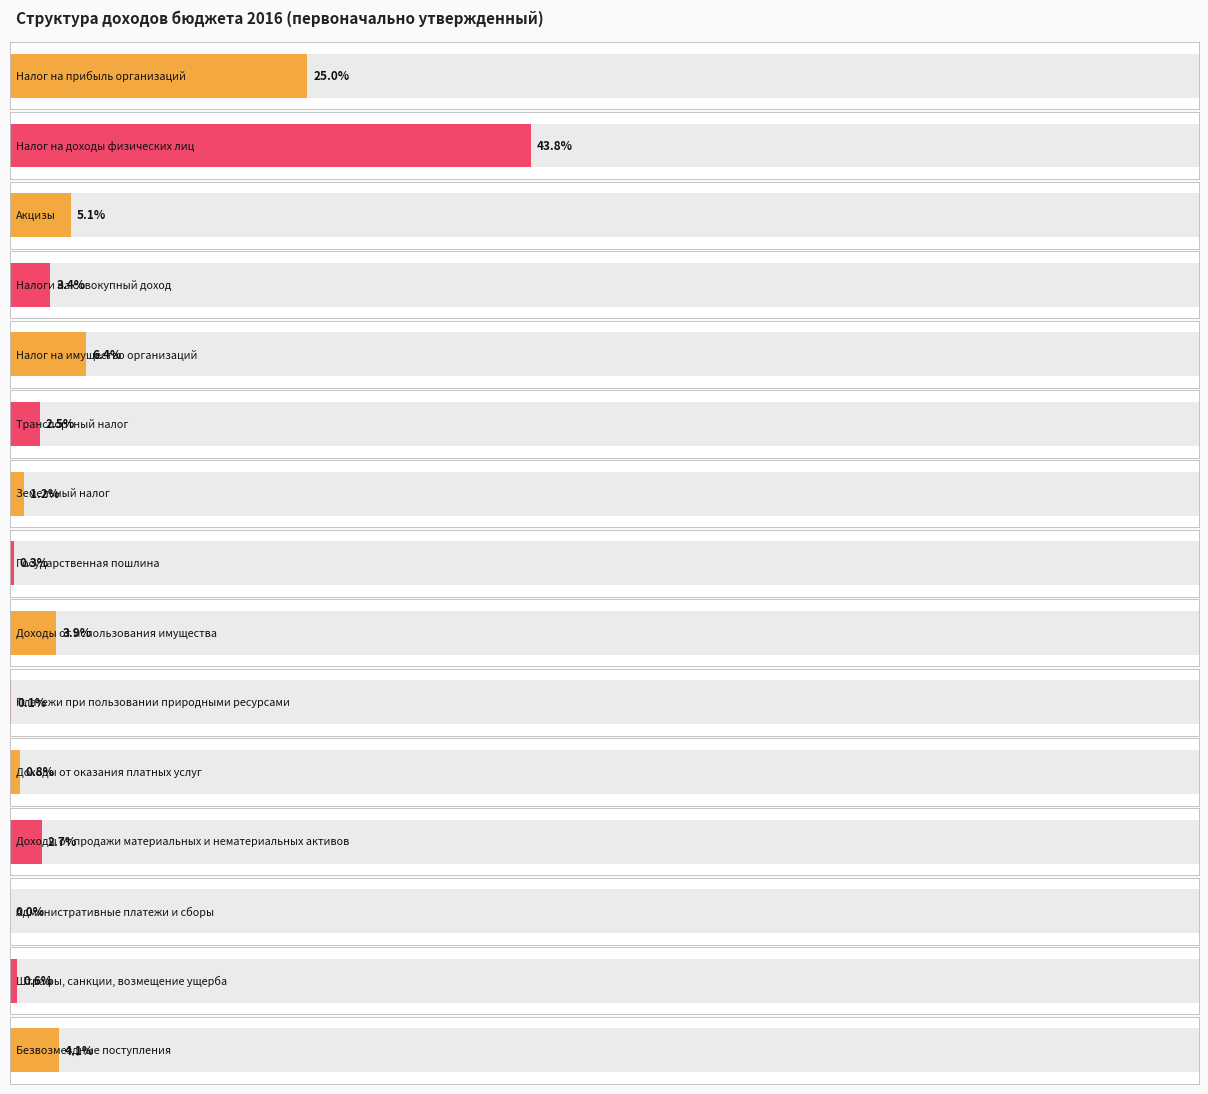

Which category has the highest value across all series?

Налог на доходы физических лиц